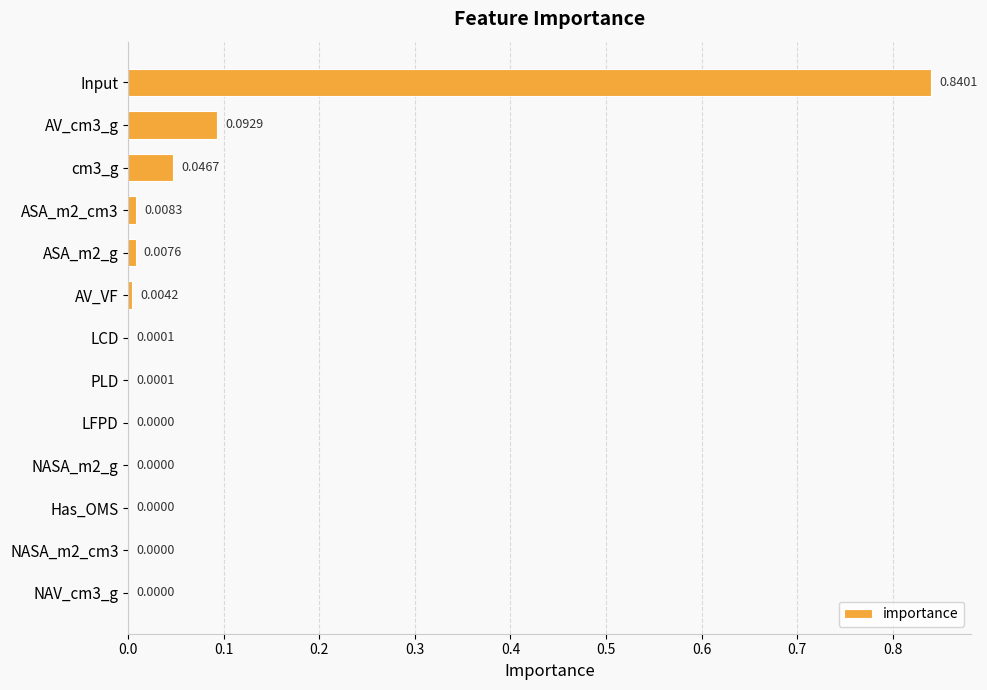

Between NASA_m2_g and ASA_m2_g, which is larger?

ASA_m2_g